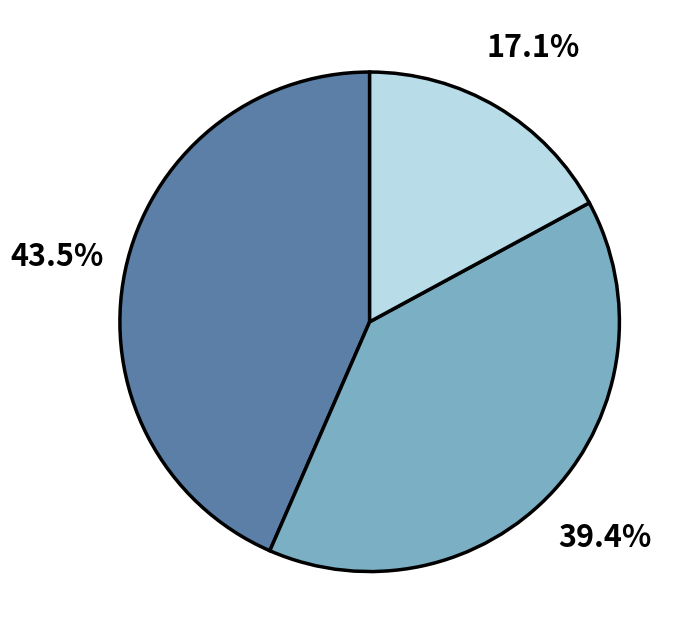

Is there a majority slice in this chart?

No